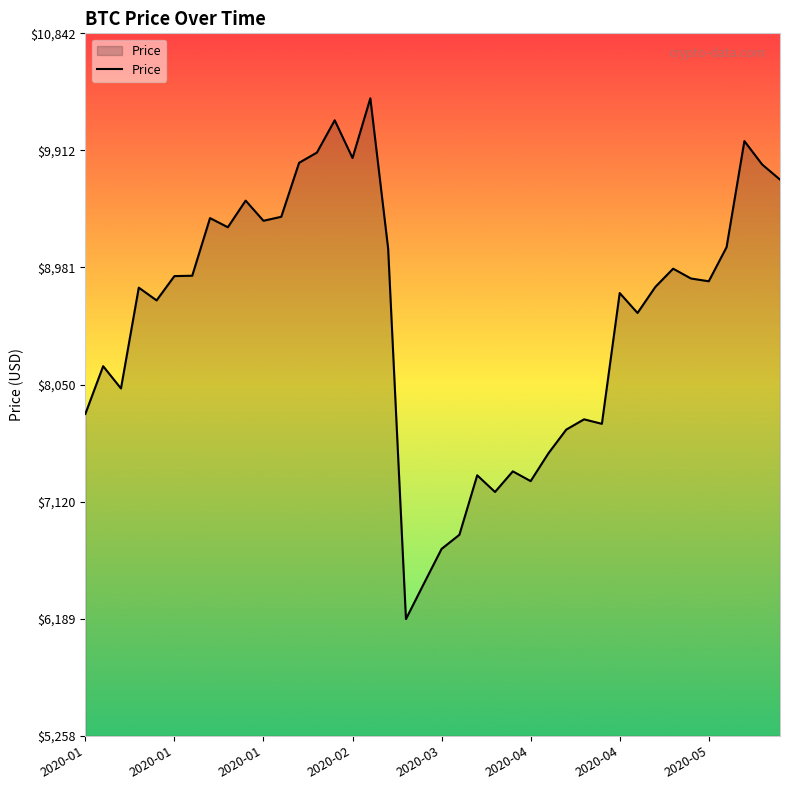

Does the chart have visible grid lines?

No